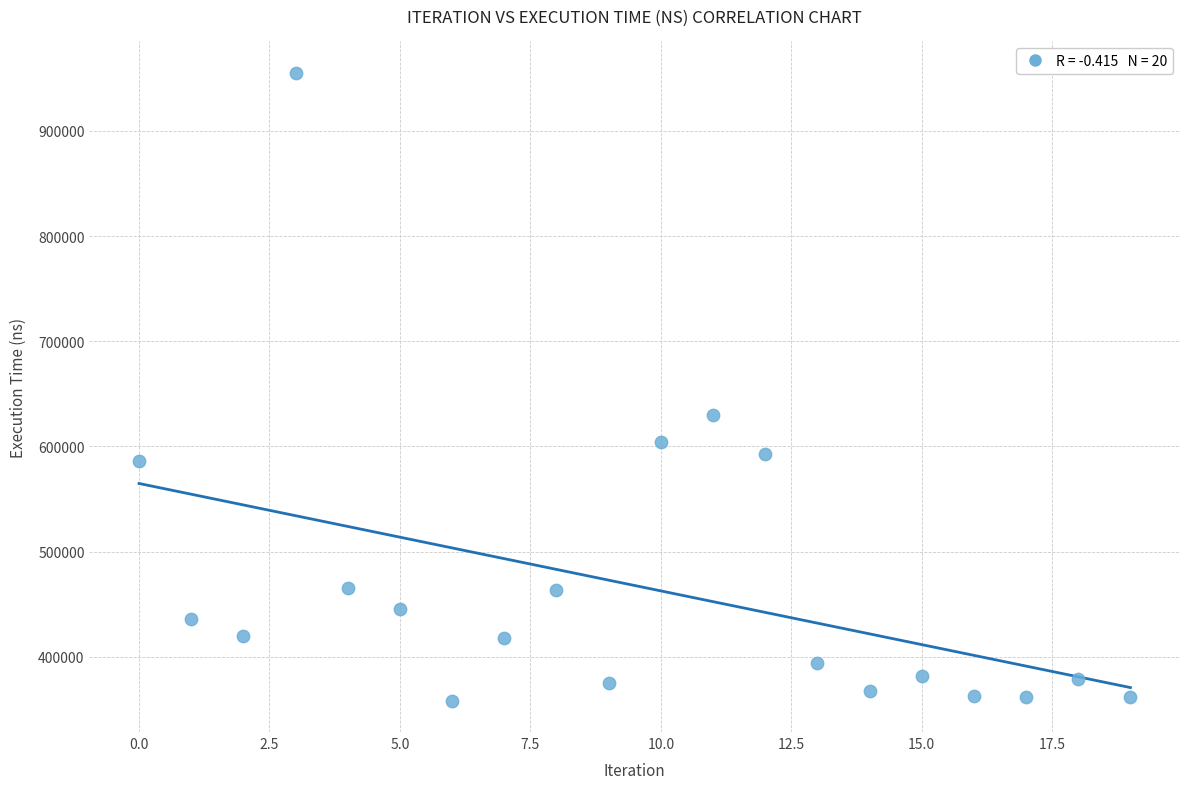

What is the range of Y values (max minus min)?

596800